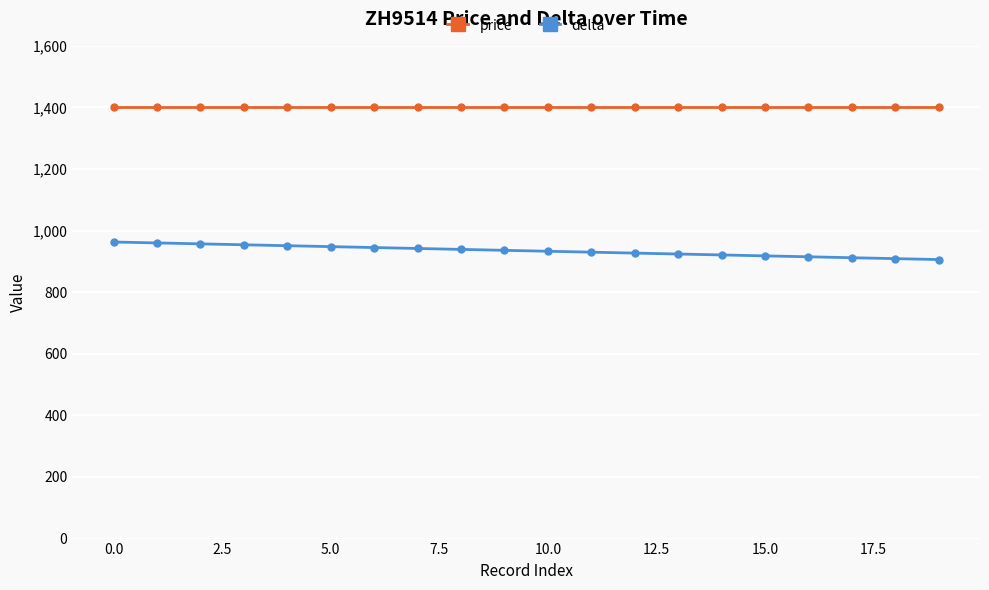

What is the difference between the maximum and minimum values in the delta series?

57